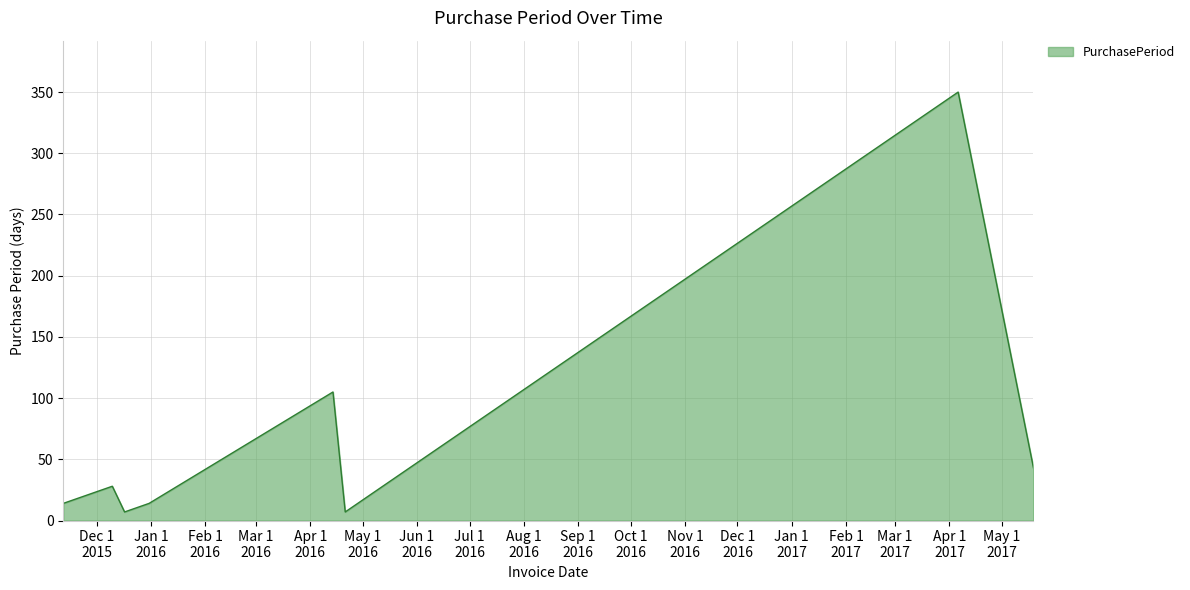

Reading left to right, list all the values displayed in this chart.

14	28	7	14	105	7	350	43